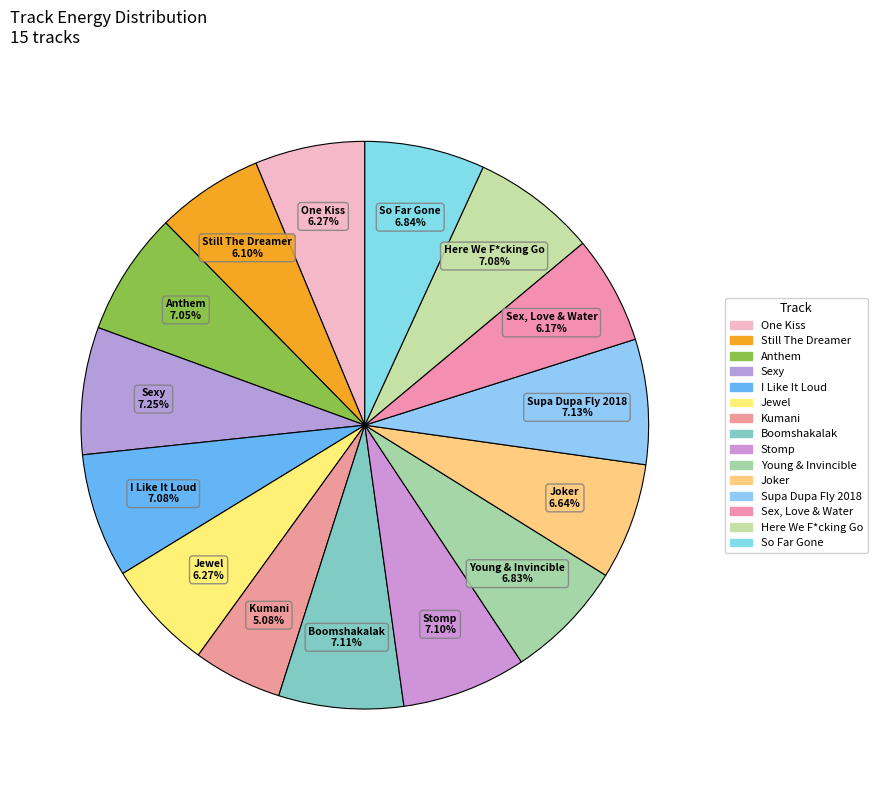

Does Stomp represent more than half of the total?

No